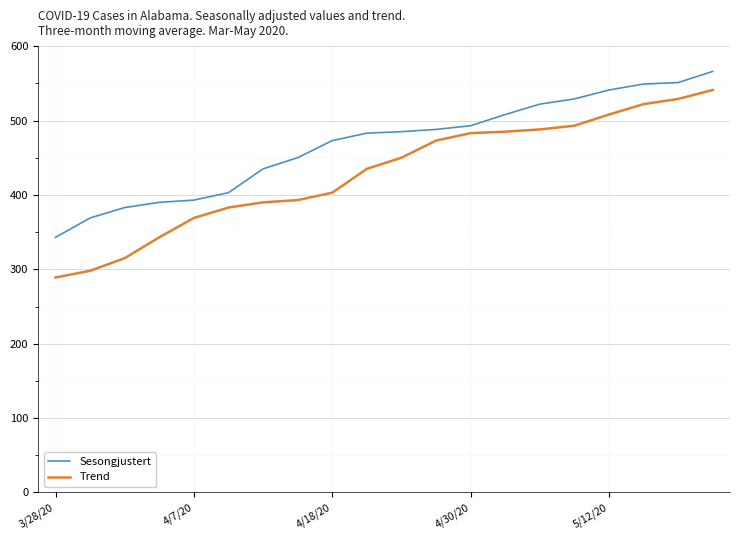

Which series has the largest range (max minus min)?

Trend